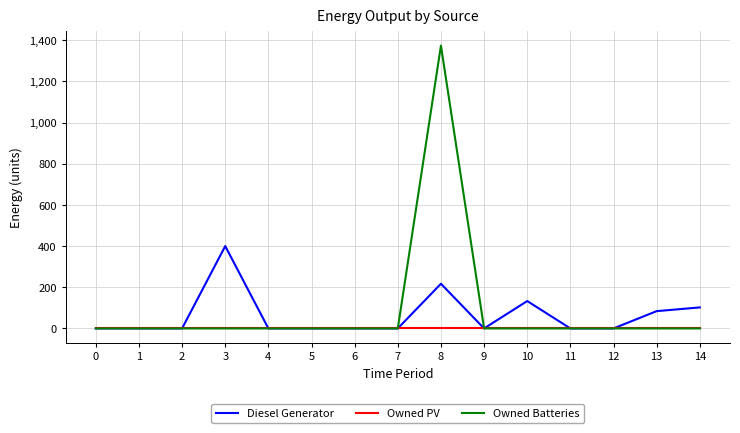

List the series in order of their peak value, lowest first.

Owned PV, Diesel Generator, Owned Batteries